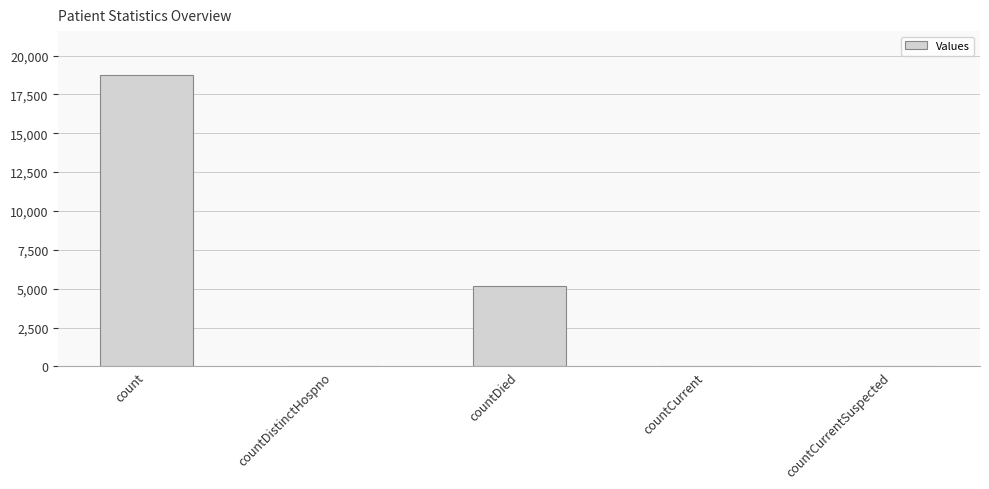

True or false: the data shows 0 at countCurrentSuspected.

True